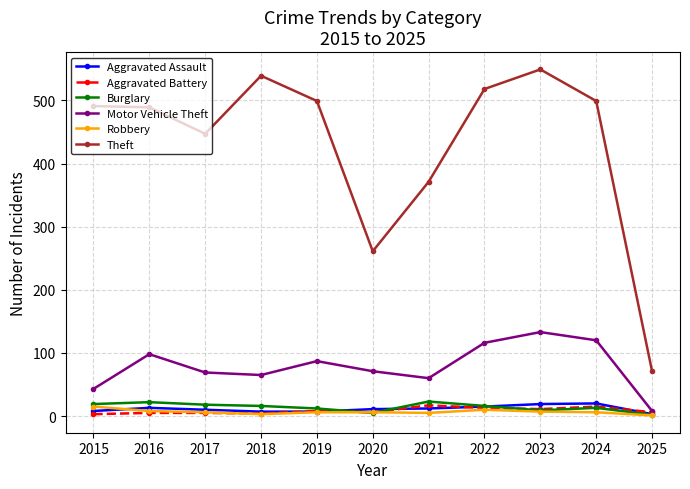

True or false: Theft and Burglary intersect in this chart.

False